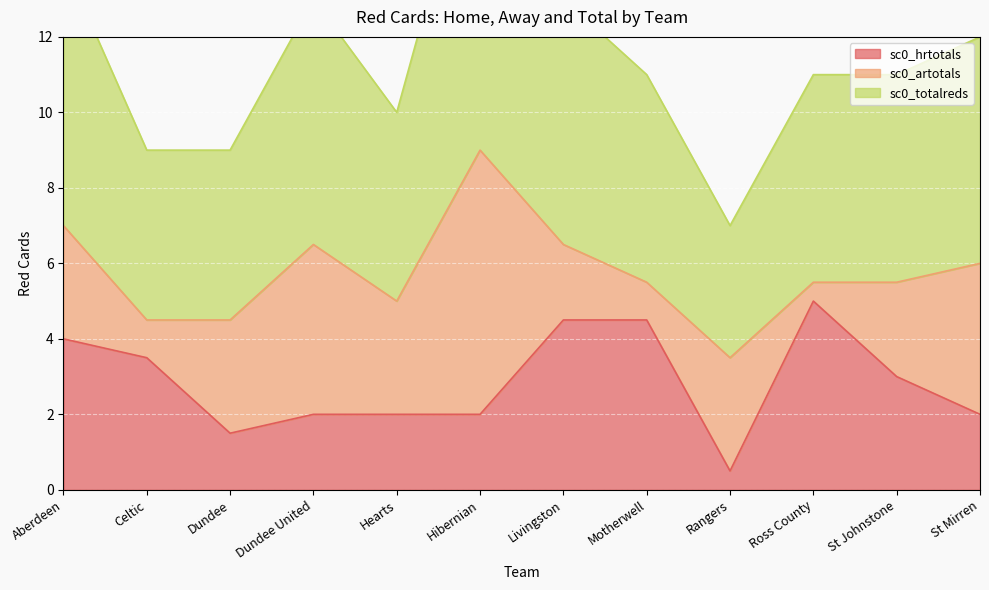

The value of sc0_hrtotals at St Mirren is 3.2. True or false?

False